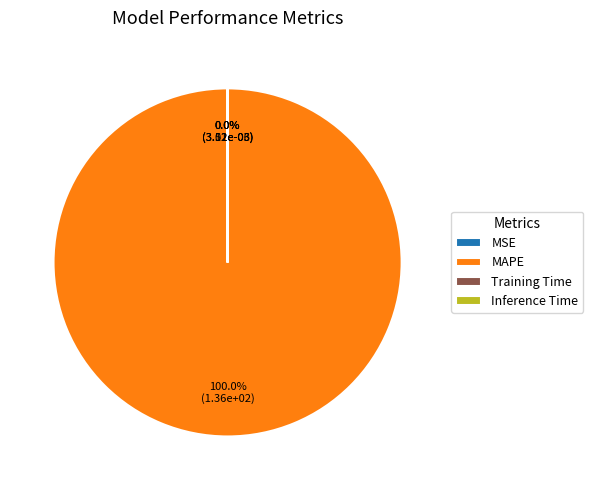

Rank the categories by value from highest to lowest.

MAPE, Training Time, Inference Time, MSE